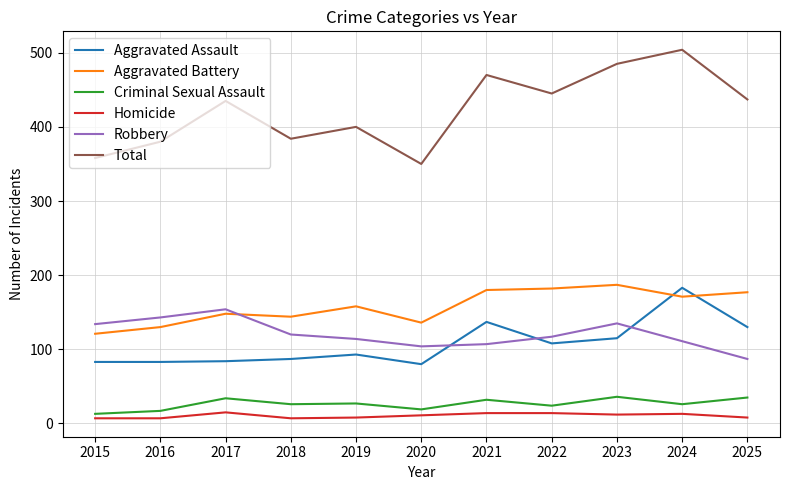

Which category has the highest value in the Aggravated Assault series?

2024